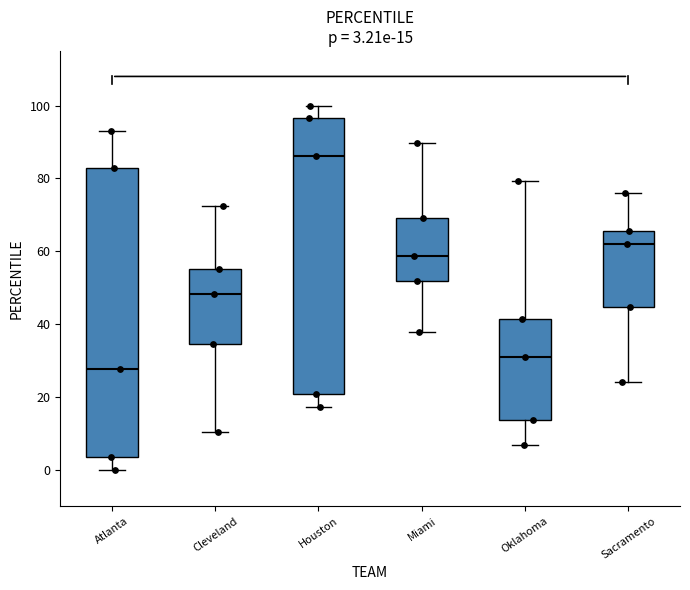

Which box is the tallest, from its lower edge to its upper edge?

Atlanta